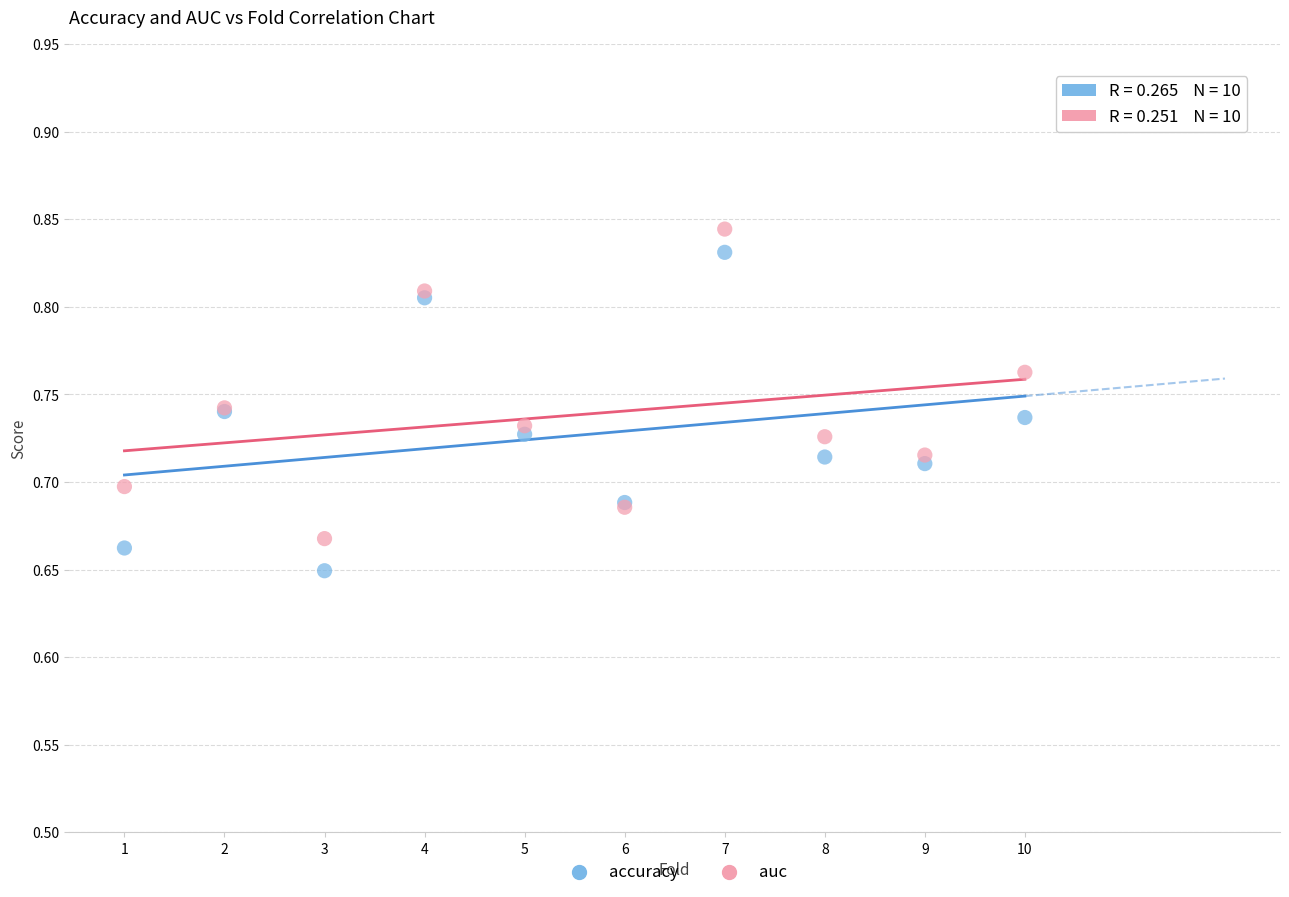

Which series reaches the maximum Y coordinate?

auc